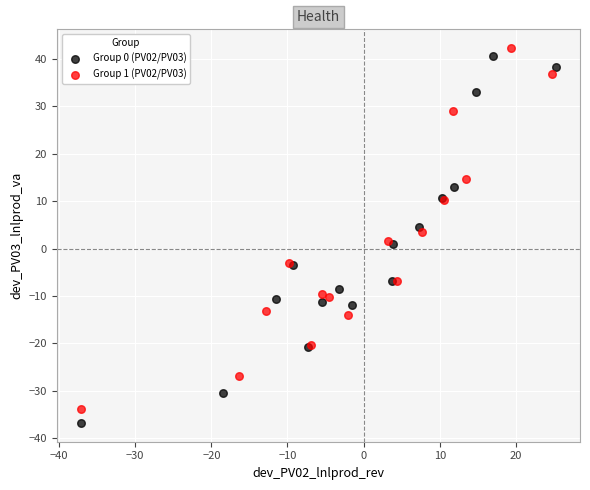

Which series has the largest Y range (max minus min)?

Group 0 (PV02/PV03)